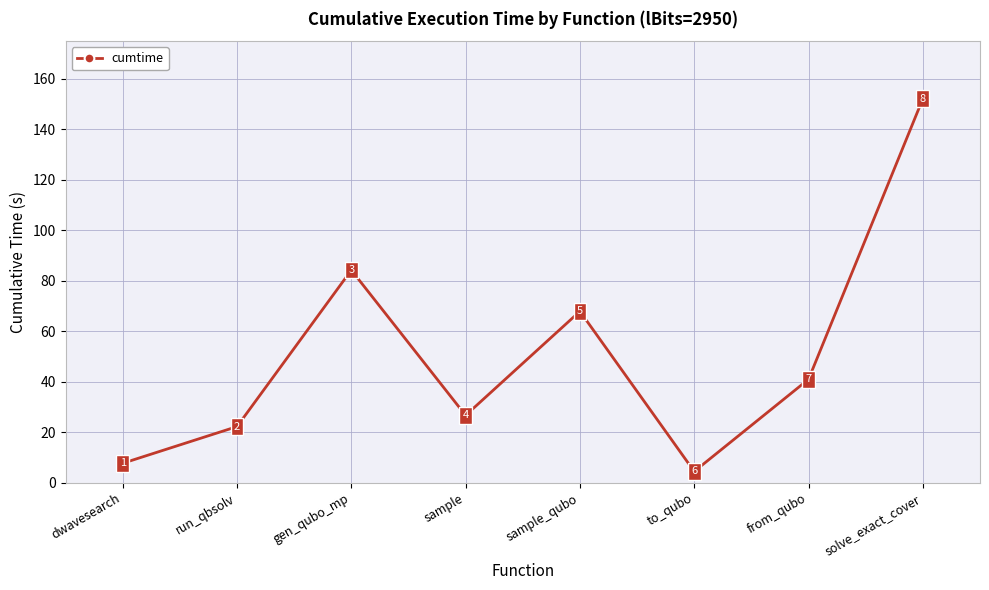

How many lines are shown in the chart?

1